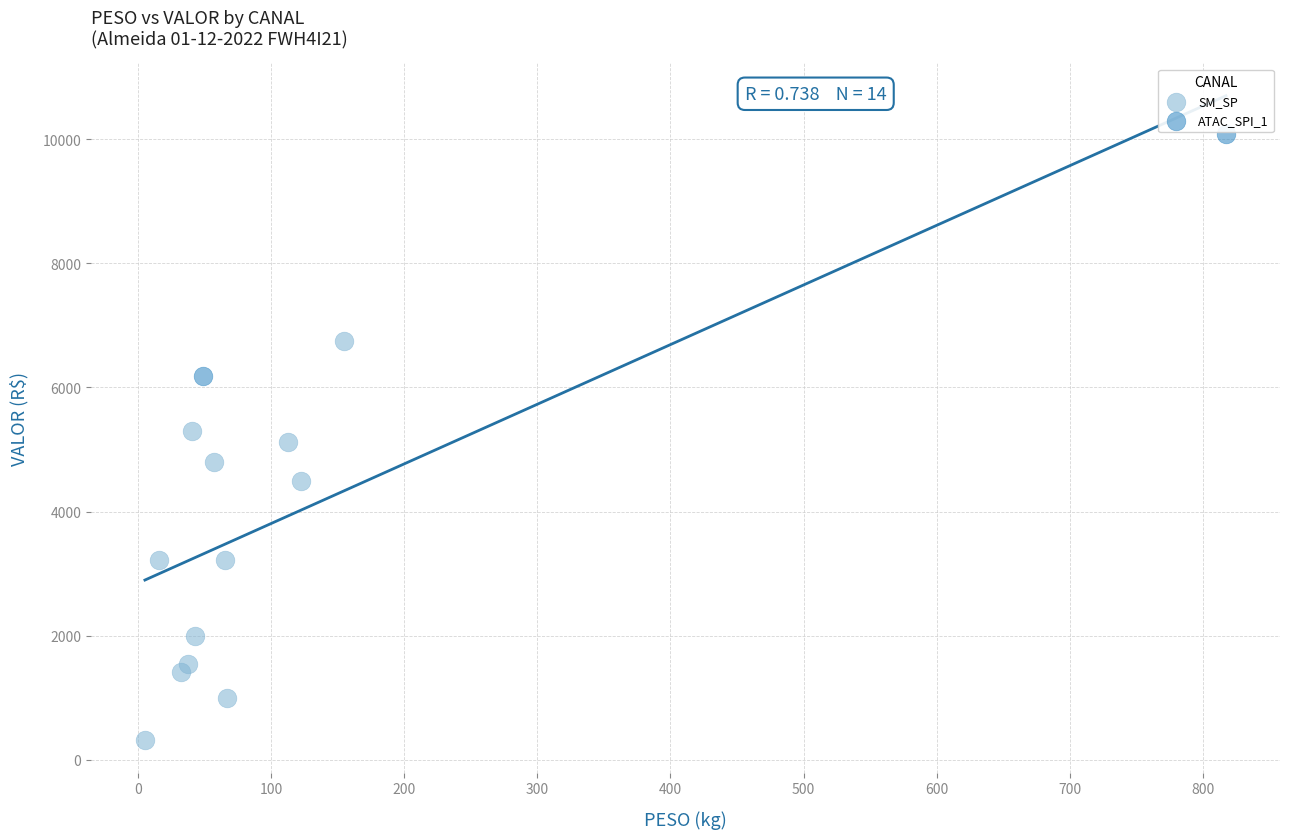

What are all the series names shown in the legend?

SM_SP, ATAC_SPI_1